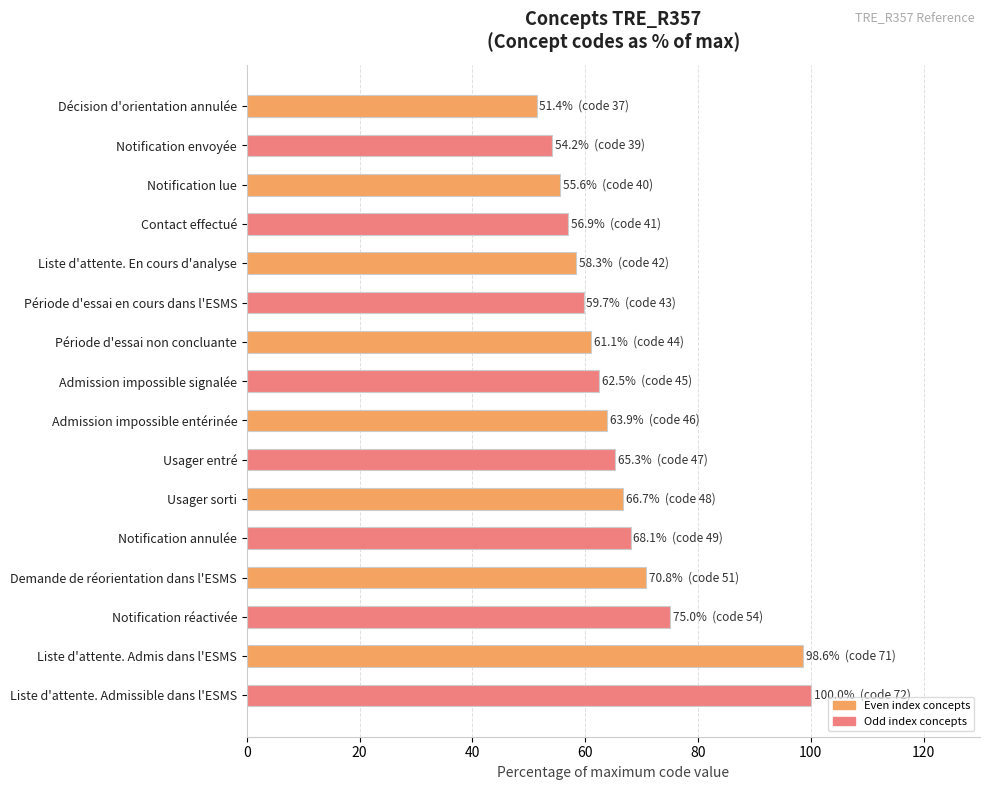

What is the greatest value displayed?

100.0